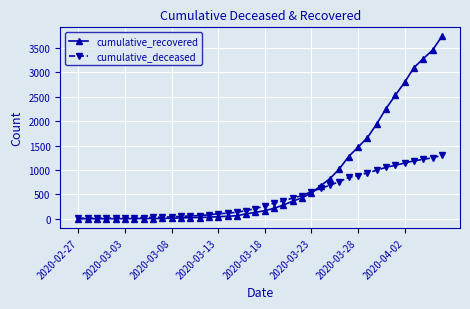

Which series has the largest range (max minus min)?

cumulative_recovered